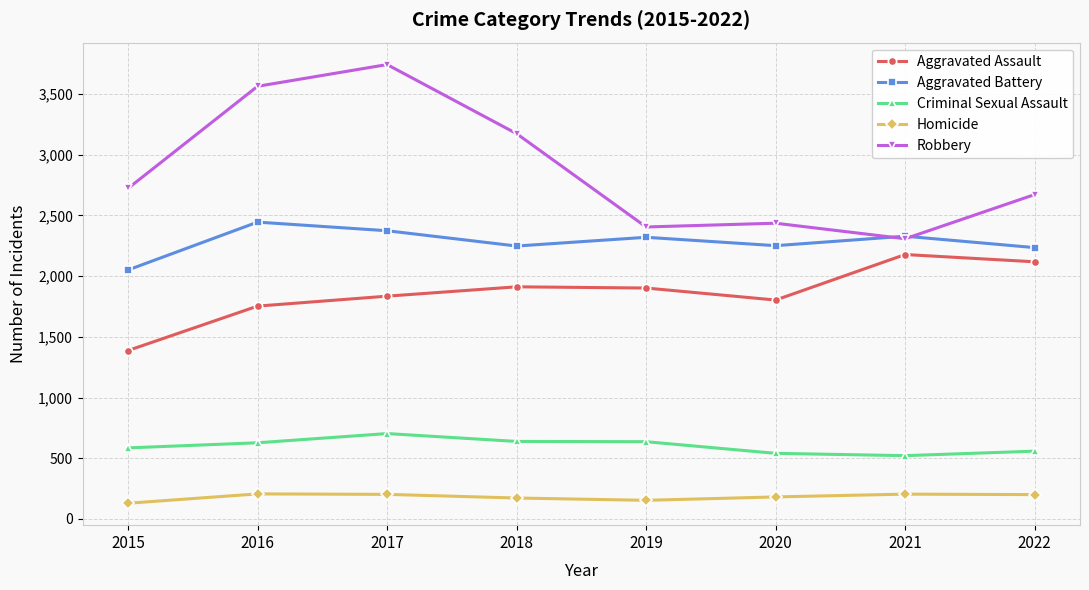

At how many categories does at least one series exceed 2527?

5